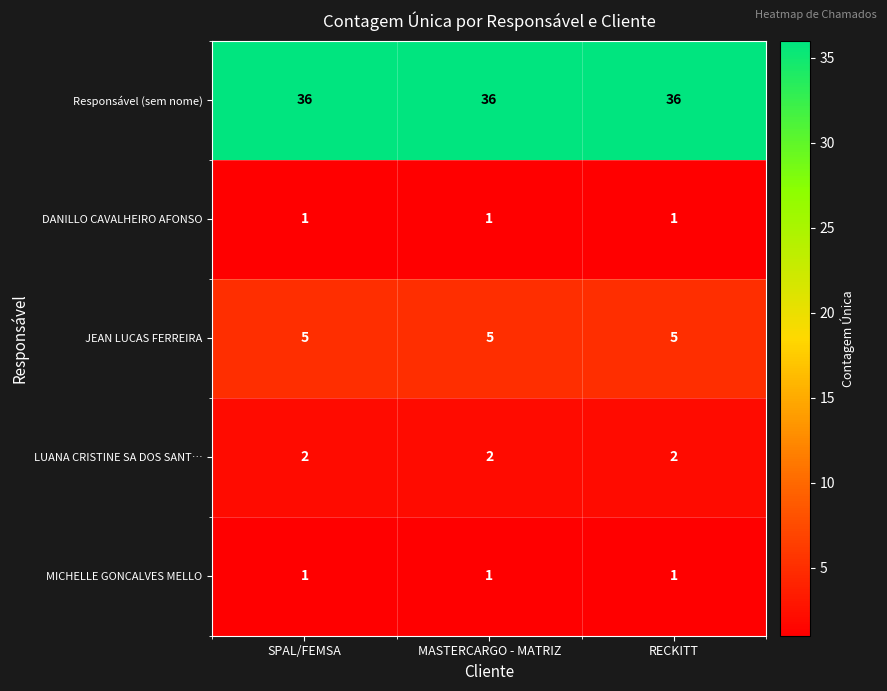

What is the maximum value shown in the chart?

36